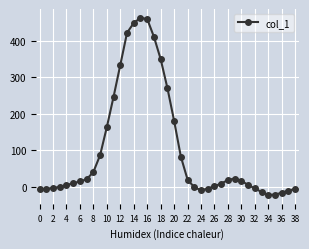

What is the greatest value displayed?

463